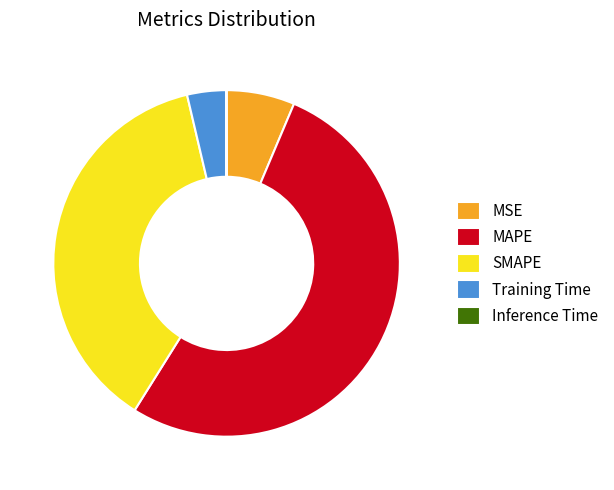

Combined, do MSE and SMAPE account for over 50%?

No